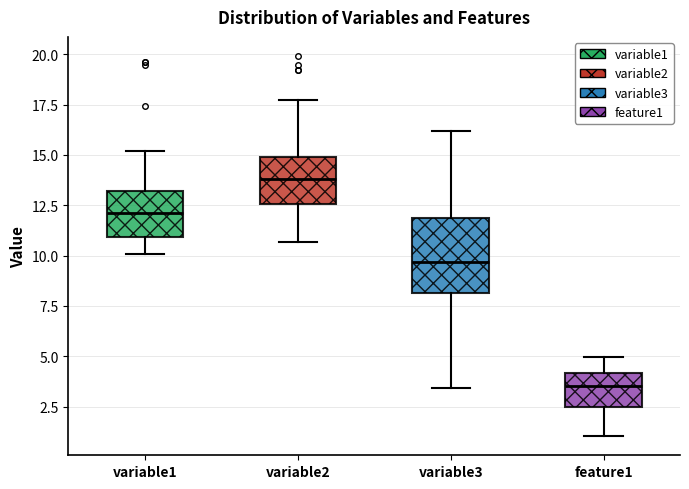

Which box is the tallest, from its lower edge to its upper edge?

variable3